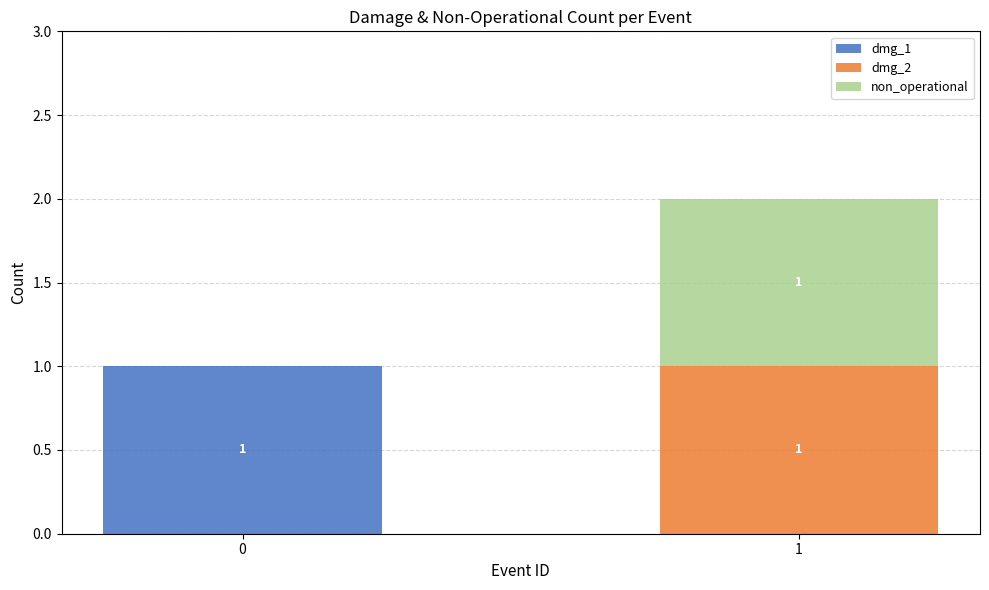

What are all the series names shown in the legend?

dmg_1, dmg_2, non_operational